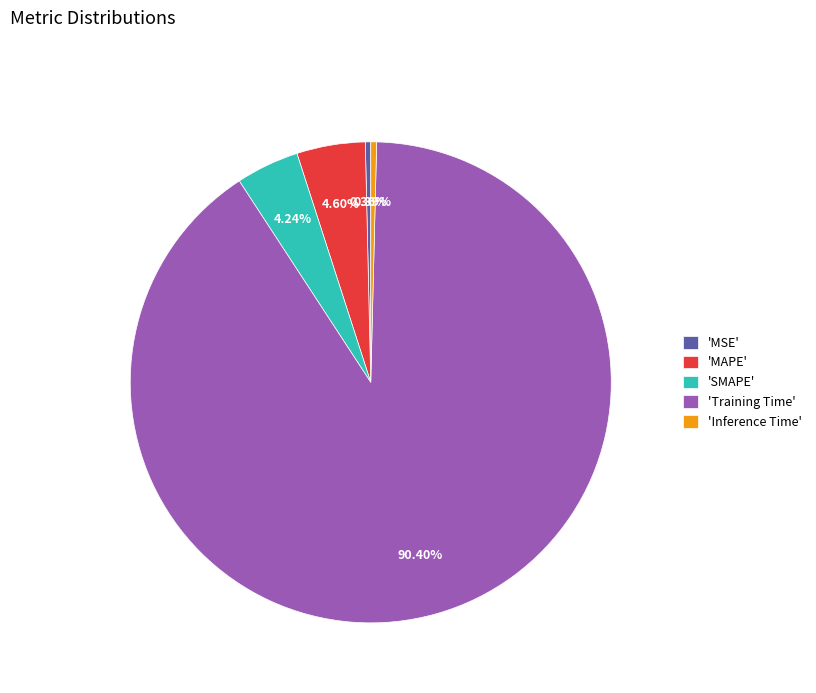

Which category has the biggest portion of the pie?

'Training Time'